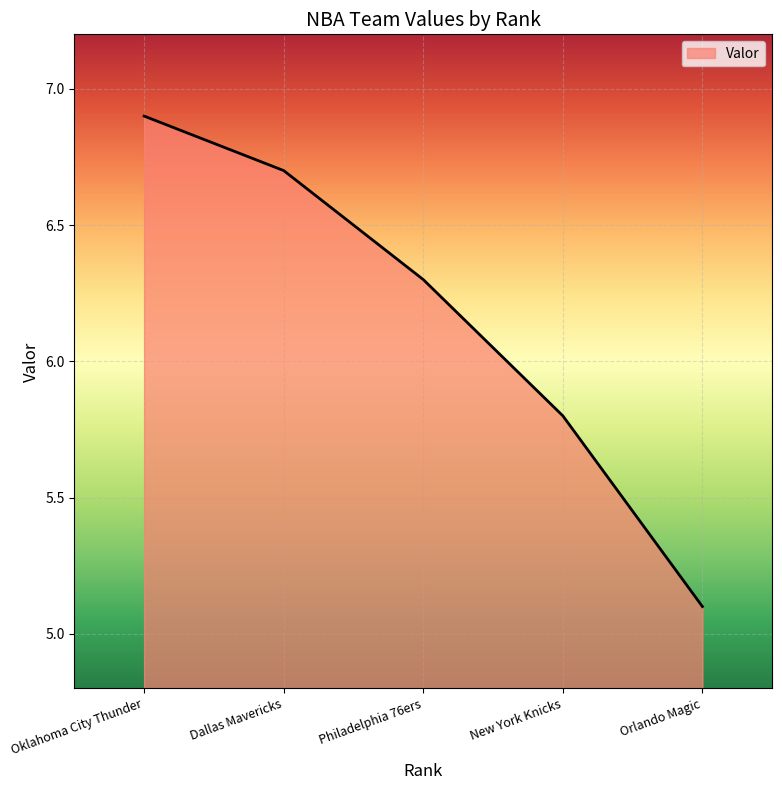

True or false: the data shows 6.7 at Dallas Mavericks.

True